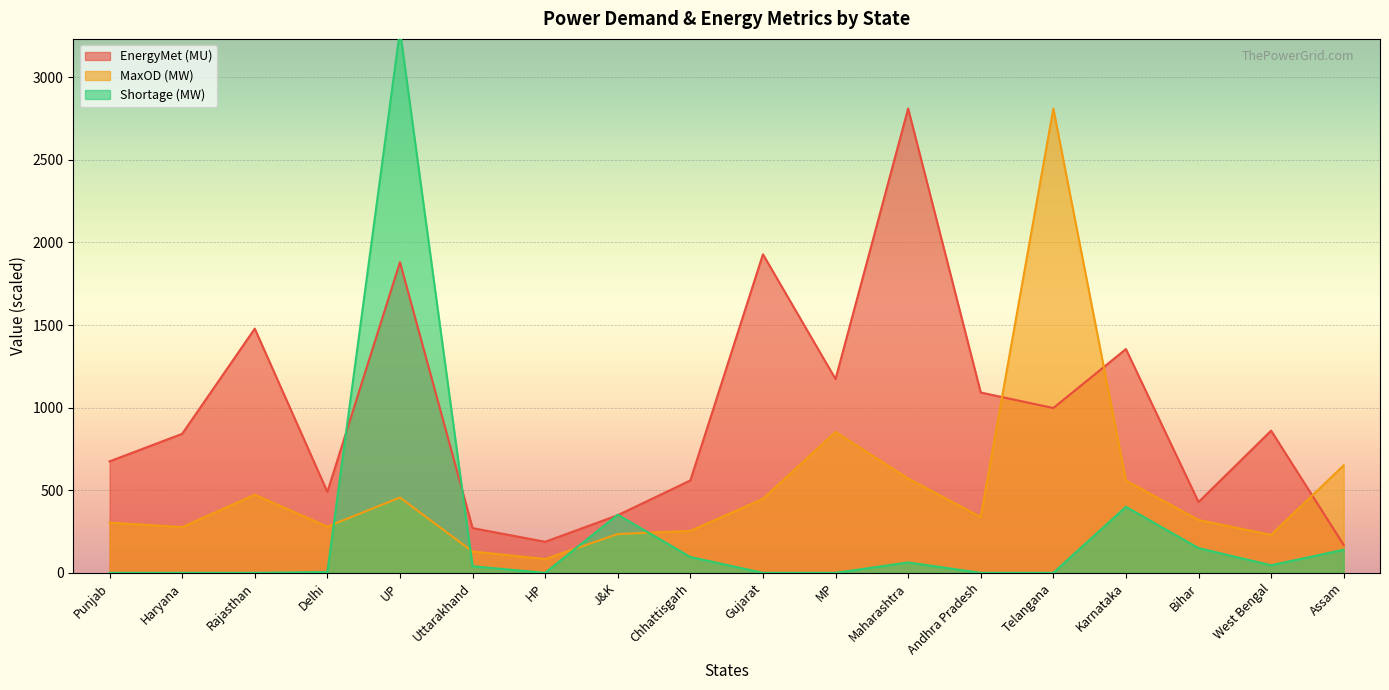

Where is Shortage (MW) nearest to the value 1642?

Karnataka